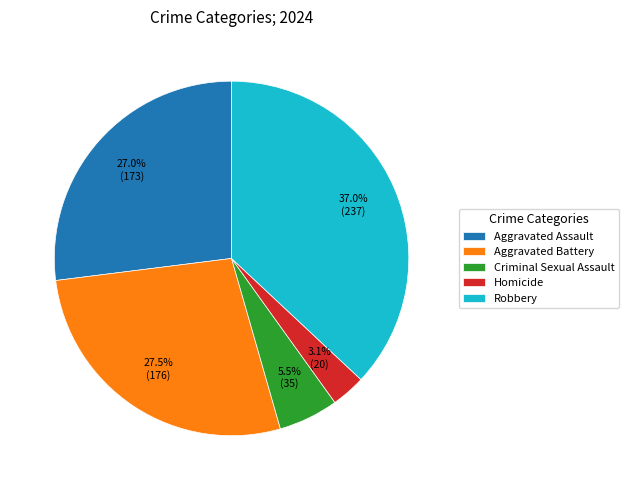

Combined, what portion of the pie is Robbery and Aggravated Battery?

64.4%